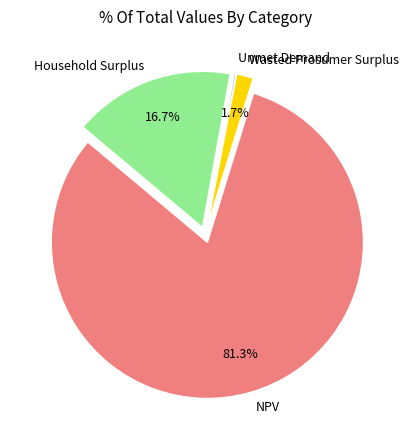

To the nearest percent, what percentage of the pie is Wasted Prosumer Surplus?

2%